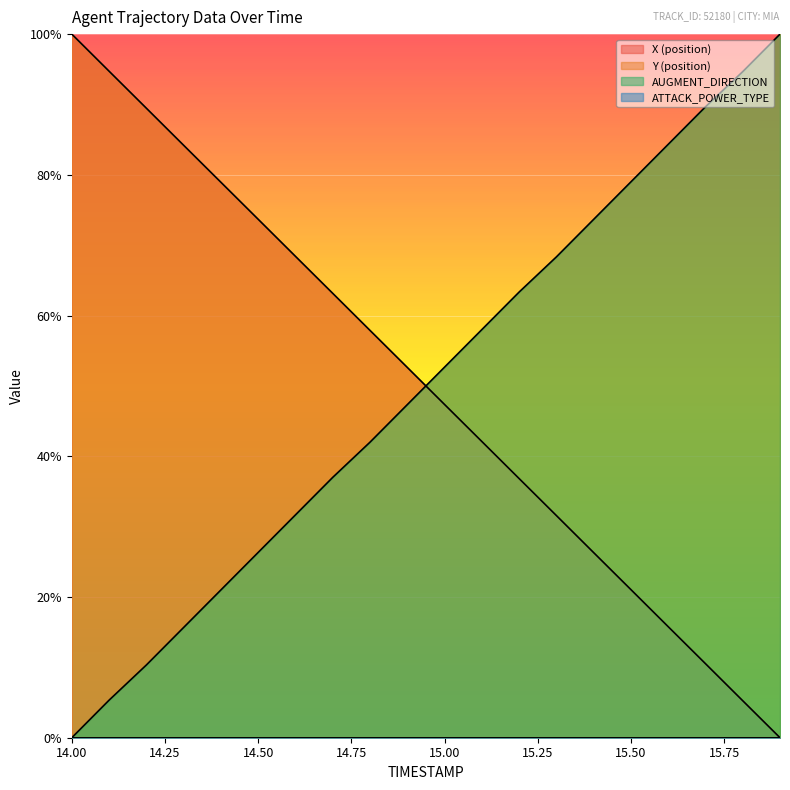

What value does the Y (position) series have at 15.7?

89.7